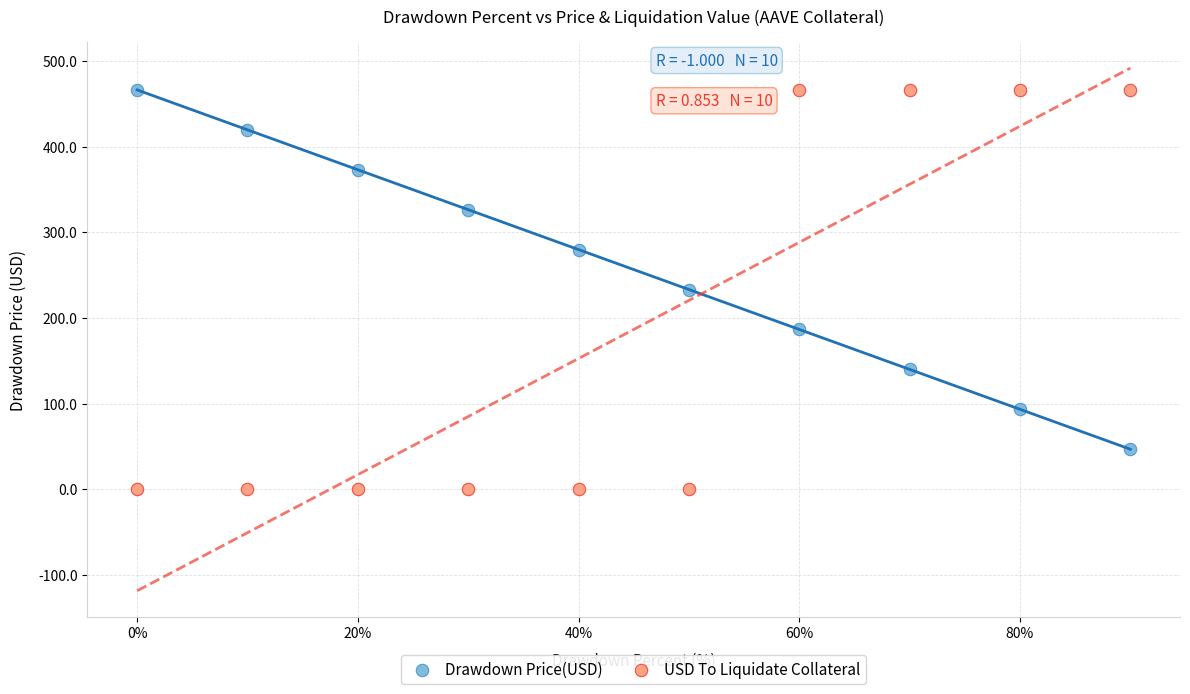

Which series reaches the minimum Y coordinate?

USD To Liquidate Collateral